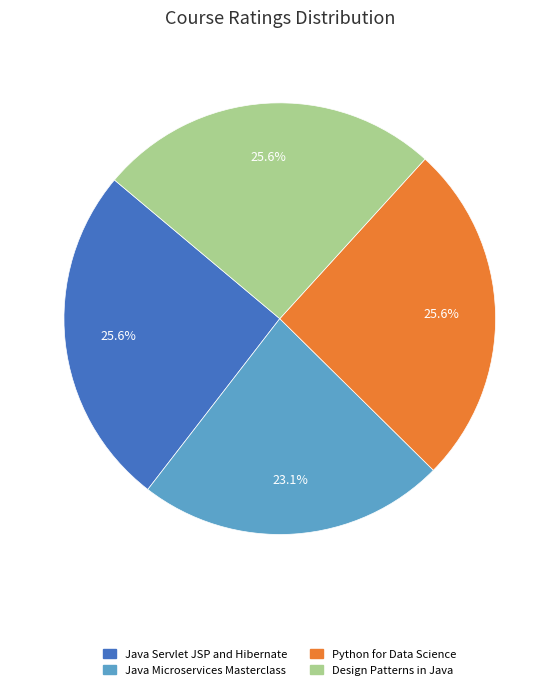

How many segments does this pie chart have?

4